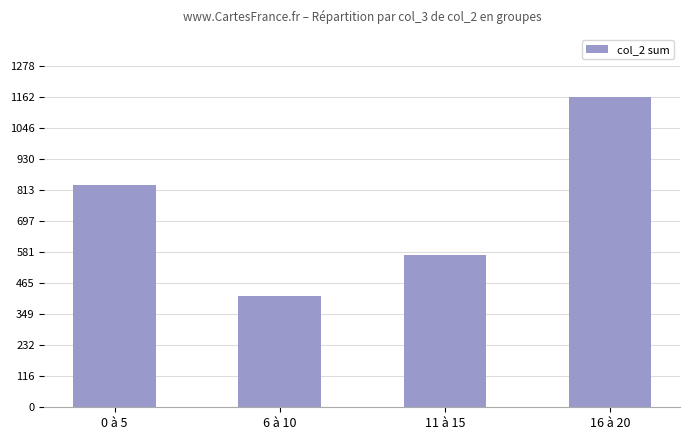

What is the change in value from 0 à 5 to 6 à 10?

-417